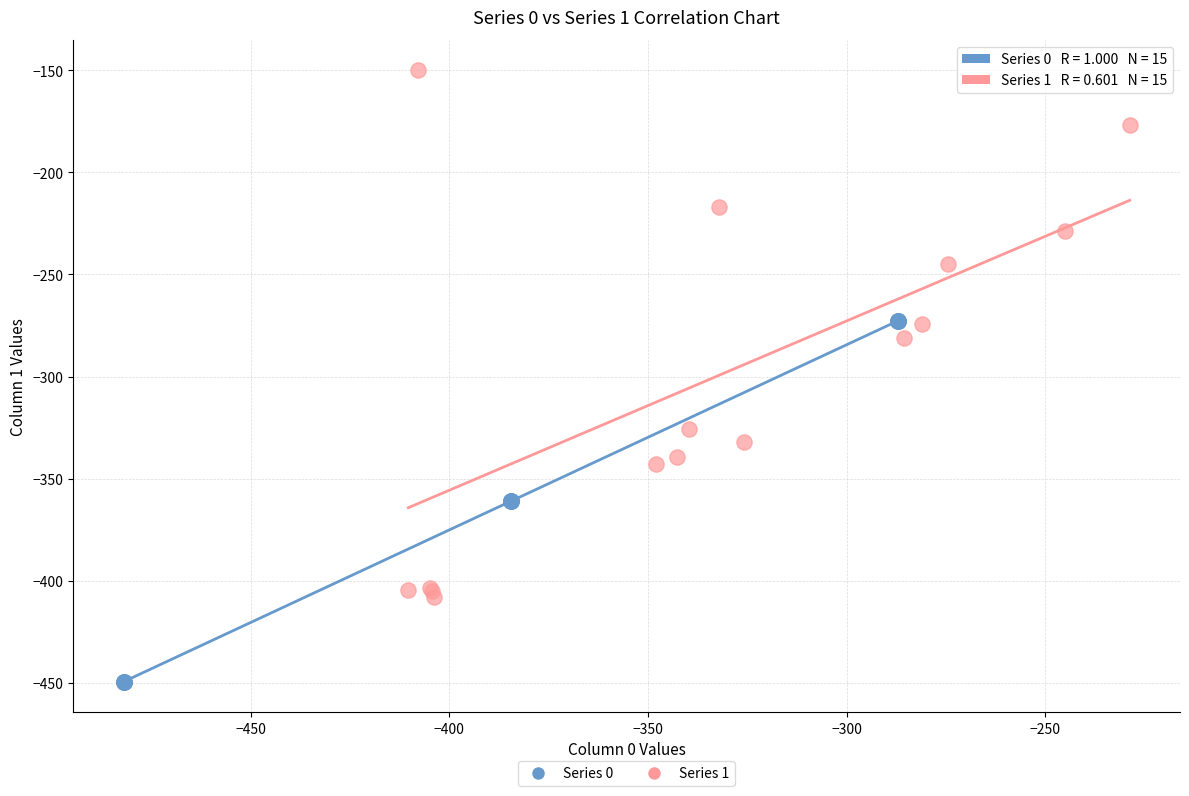

Which series has the largest Y range (max minus min)?

Series 1